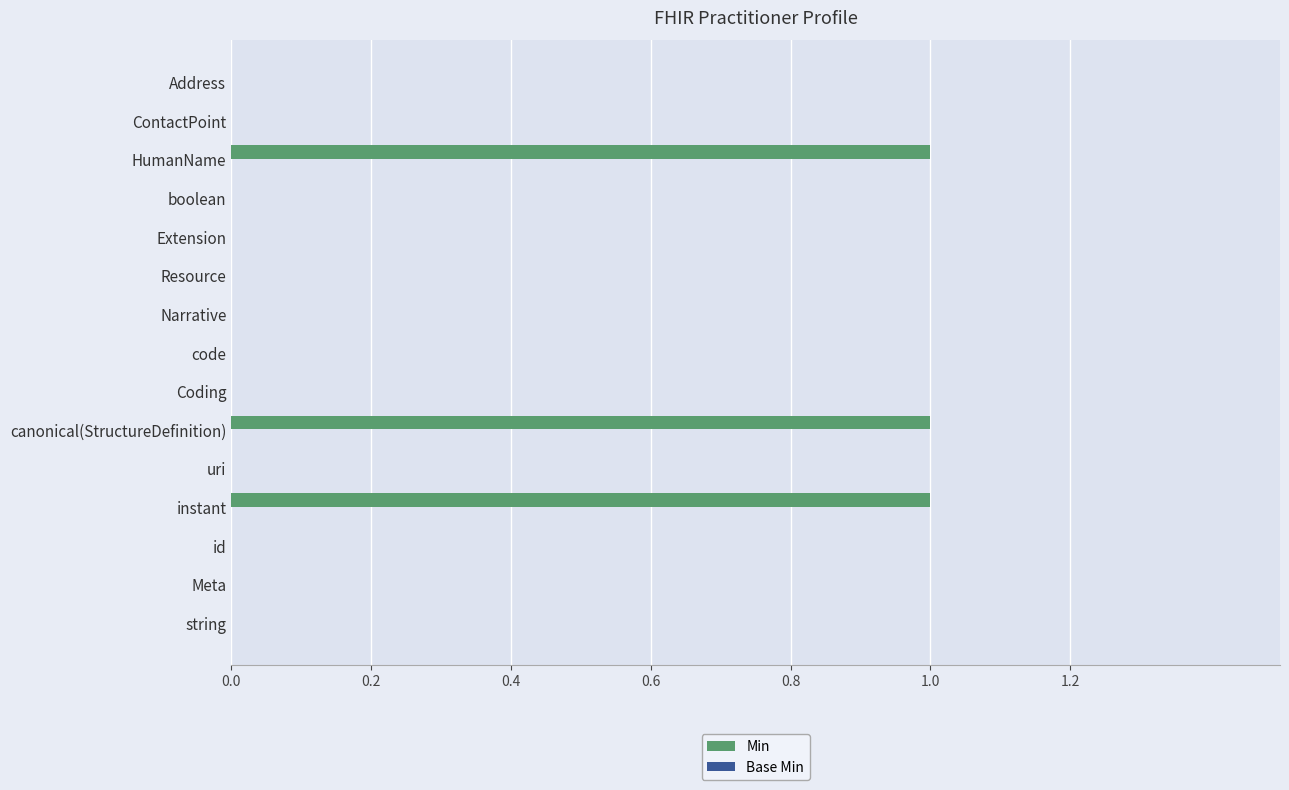

The chart shows a value of 1 at canonical(StructureDefinition). True or false?

True